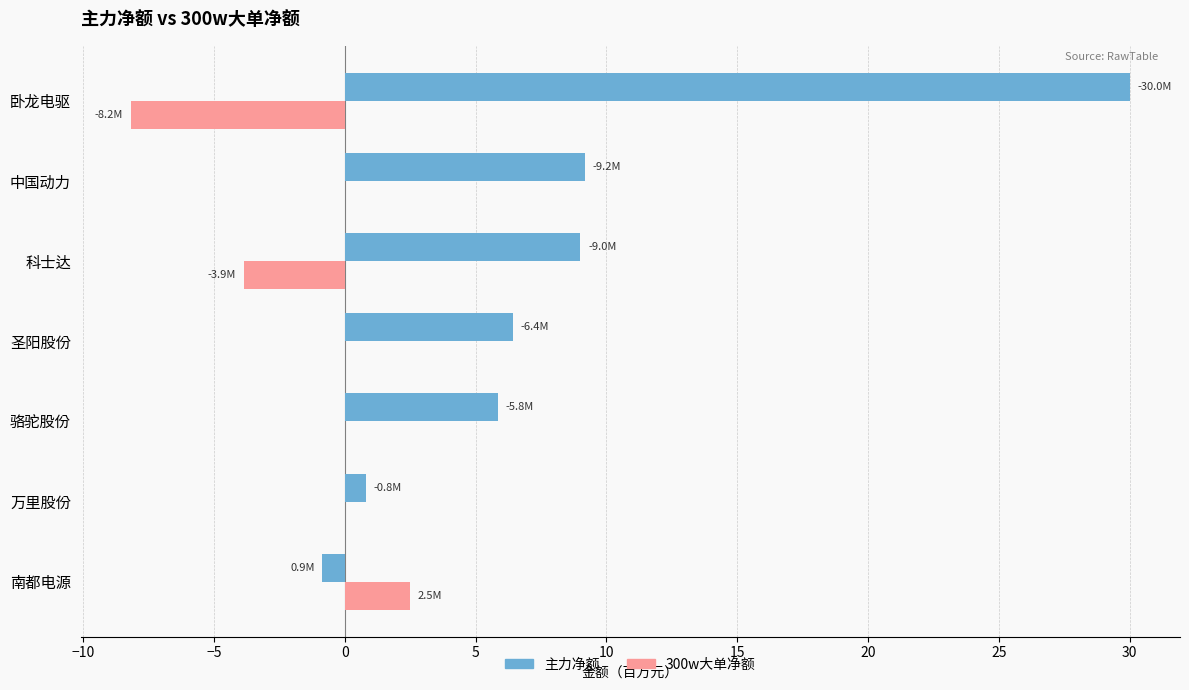

The 主力净额 series shows 6.4 at 圣阳股份. True or false?

True